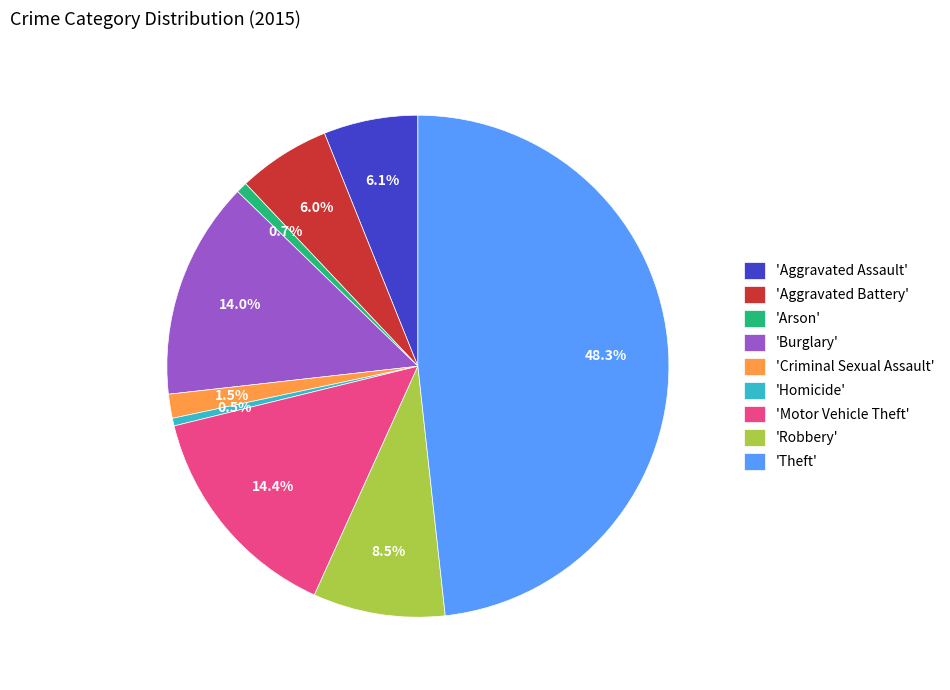

How many slices are in this pie chart?

9